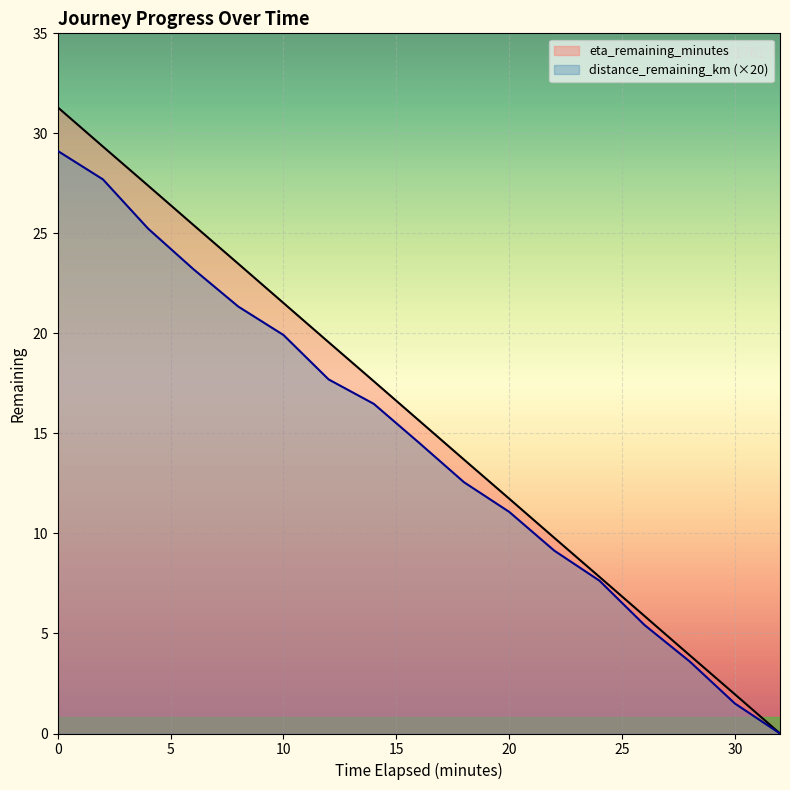

Reading left to right, transcribe all the data shown in this chart.

distance_remaining_km: 0.0=29.1	2.0=27.7	4.0=25.2	6.0=23.2	8.0=21.3	10.0=19.9	12.0=17.7	14.0=16.5	16.0=14.5	18.0=12.6	20.0=11.1	22.0=9.1	24.0=7.6	26.0=5.4	28.0=3.6	30.0=1.5	32.0=0.0
eta_remaining_minutes: 0.0=31.3	2.0=29.3	4.0=27.4	6.0=25.4	8.0=23.5	10.0=21.5	12.0=19.6	14.0=17.6	16.0=15.7	18.0=13.7	20.0=11.7	22.0=9.8	24.0=7.8	26.0=5.9	28.0=3.9	30.0=2.0	32.0=0.0